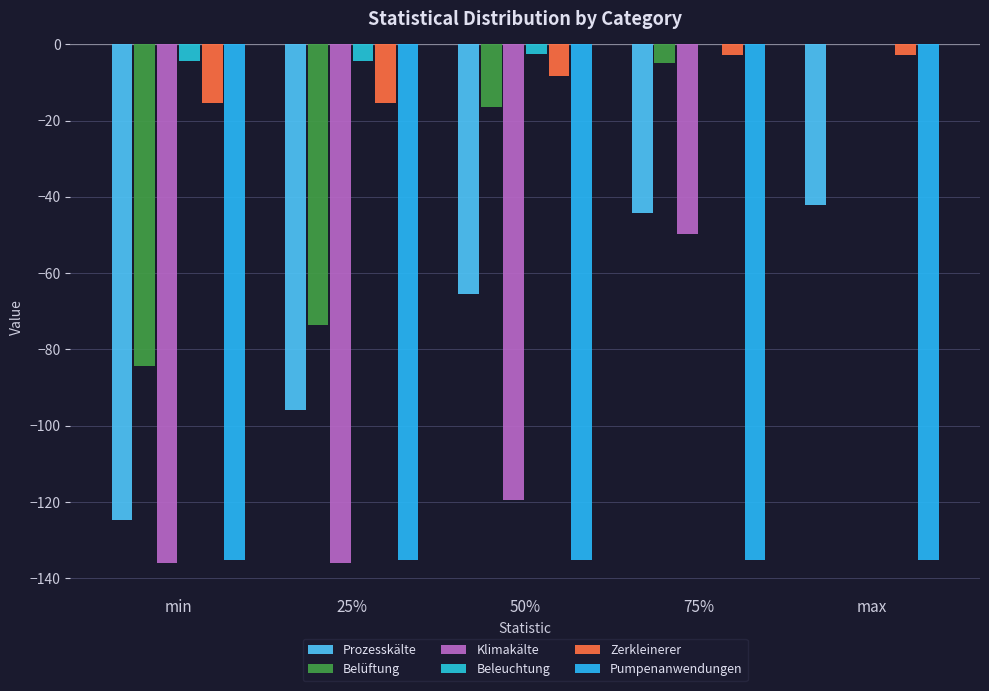

How many groups of bars are there?

5